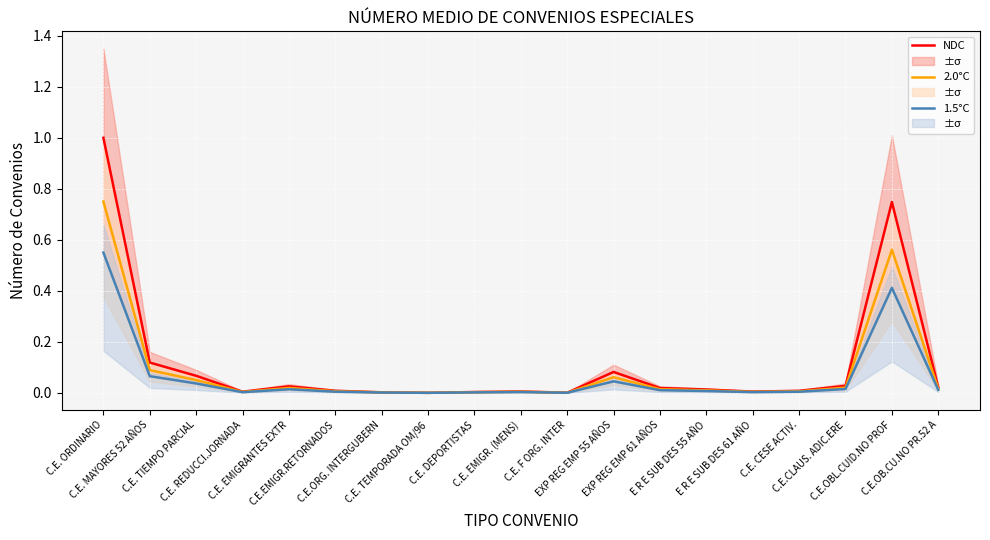

What is the difference between the maximum and second lowest values in the 1.5°C series?

0.5